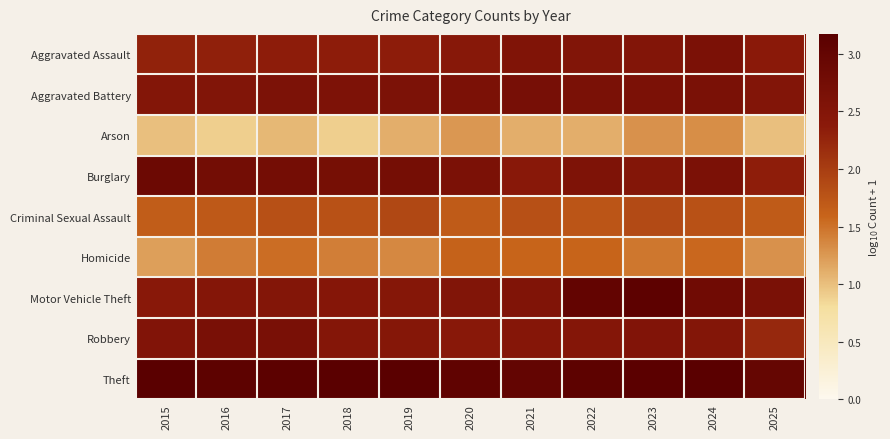

Which has a higher value, 2015 or 2021?

2021